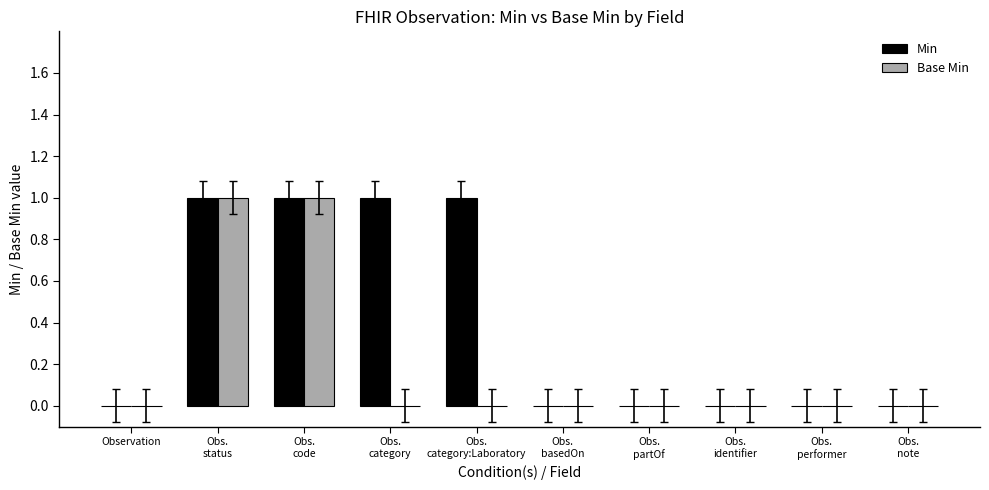

What are all the series names shown in the legend?

Min, Base Min